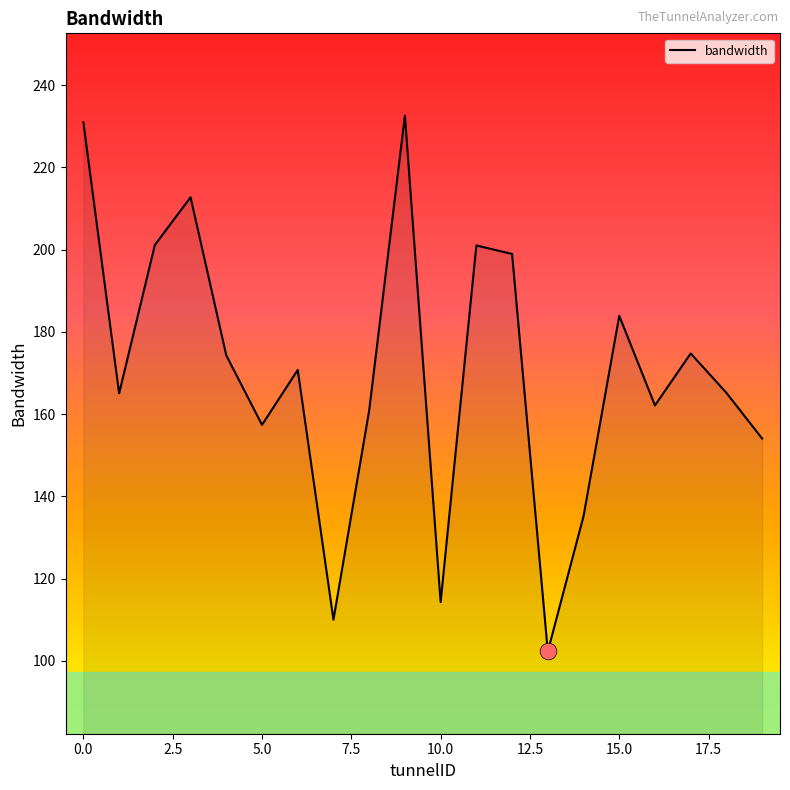

What is the minimum value shown in the chart?

102.3